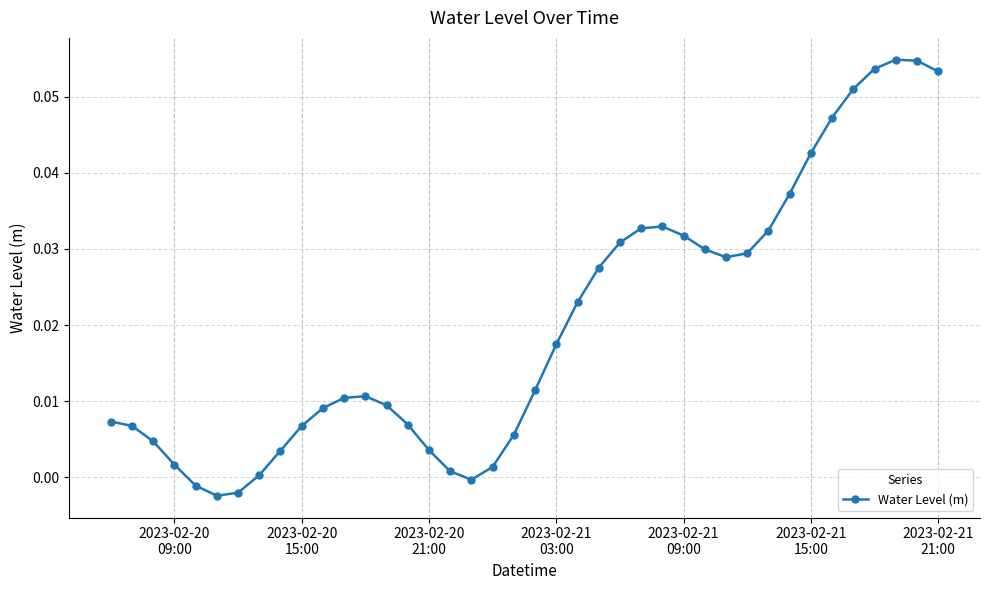

True or false: the data has more than 2 interior local peaks.

True